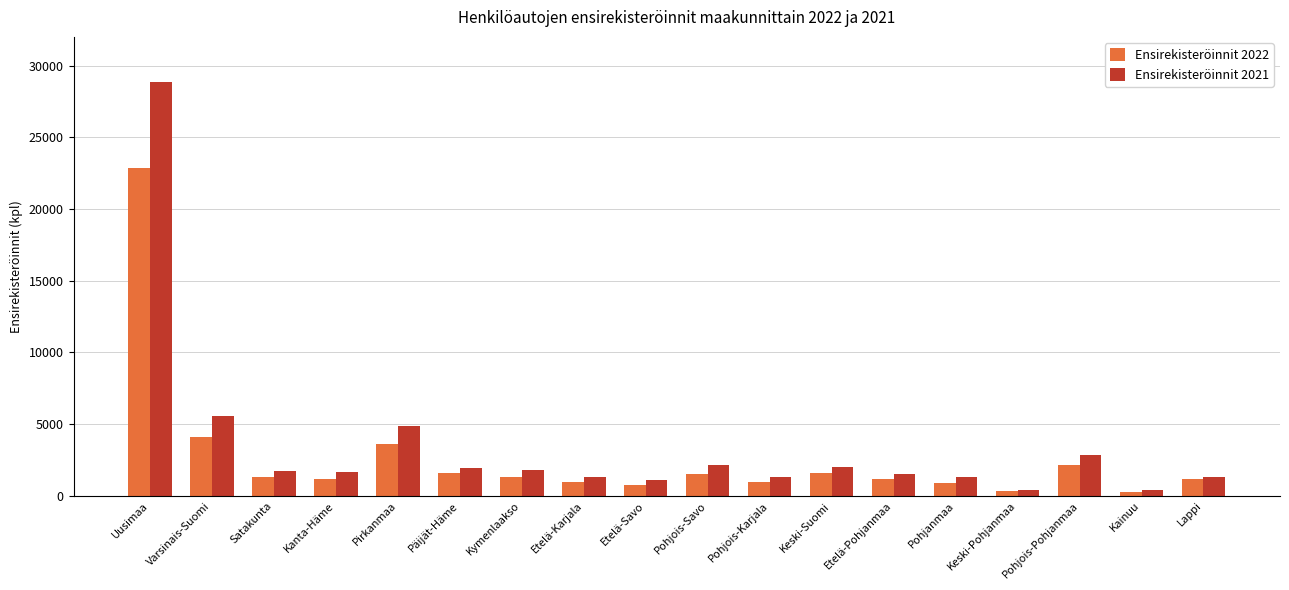

At which label does Ensirekisteröinnit 2021 first exceed 1760?

Uusimaa